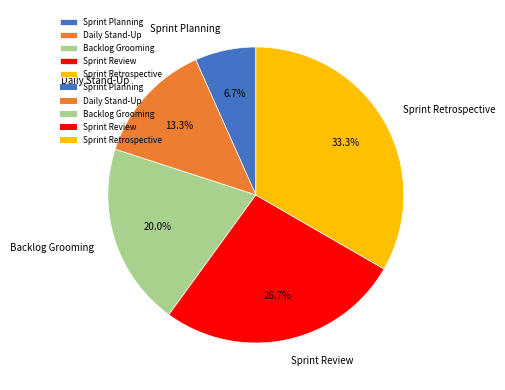

Does Daily Stand-Up account for over 50% of the chart?

No